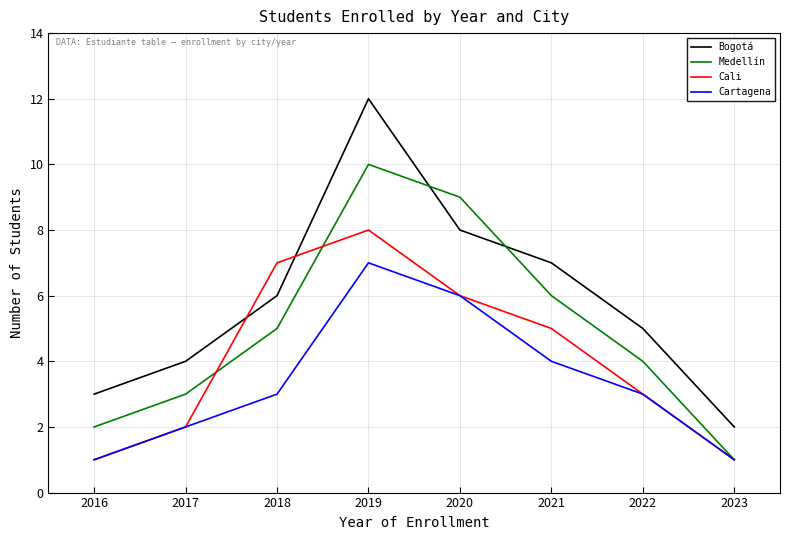

What is the approximate value of Cali at 2022?

3